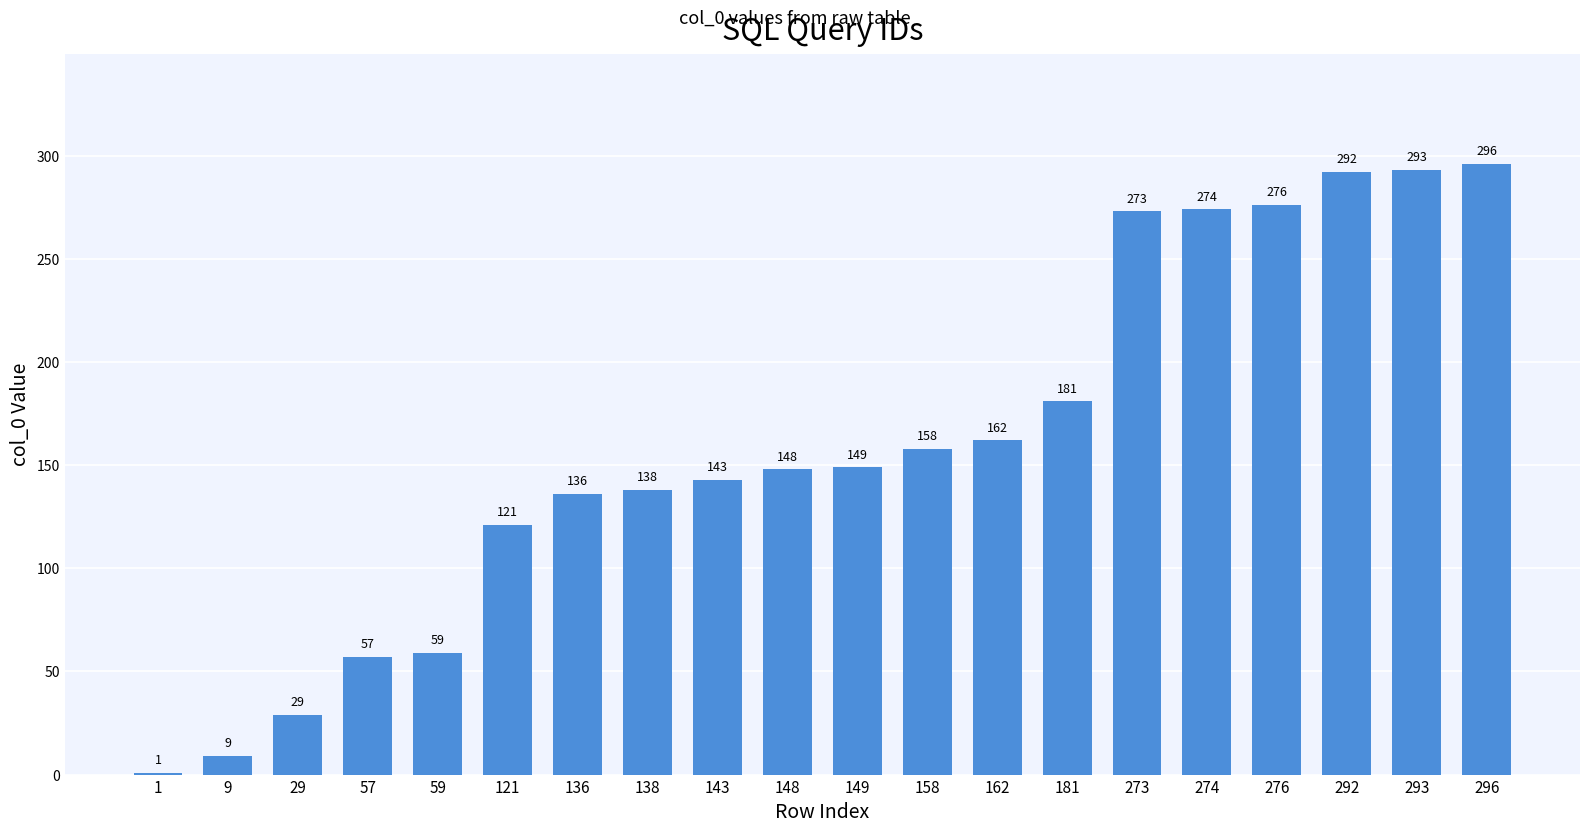

Reading left to right, what are all the values shown in this chart?

1=1	9=9	29=29	57=57	59=59	121=121	136=136	138=138	143=143	148=148	149=149	158=158	162=162	181=181	273=273	274=274	276=276	292=292	293=293	296=296